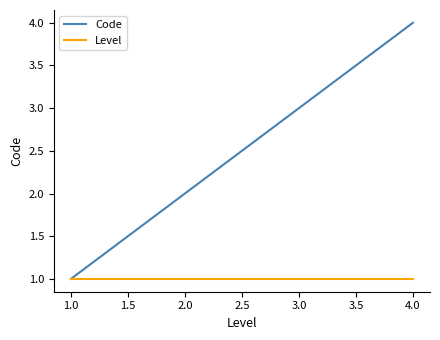

True or false: Code has more than 2 points higher than both neighbors.

False